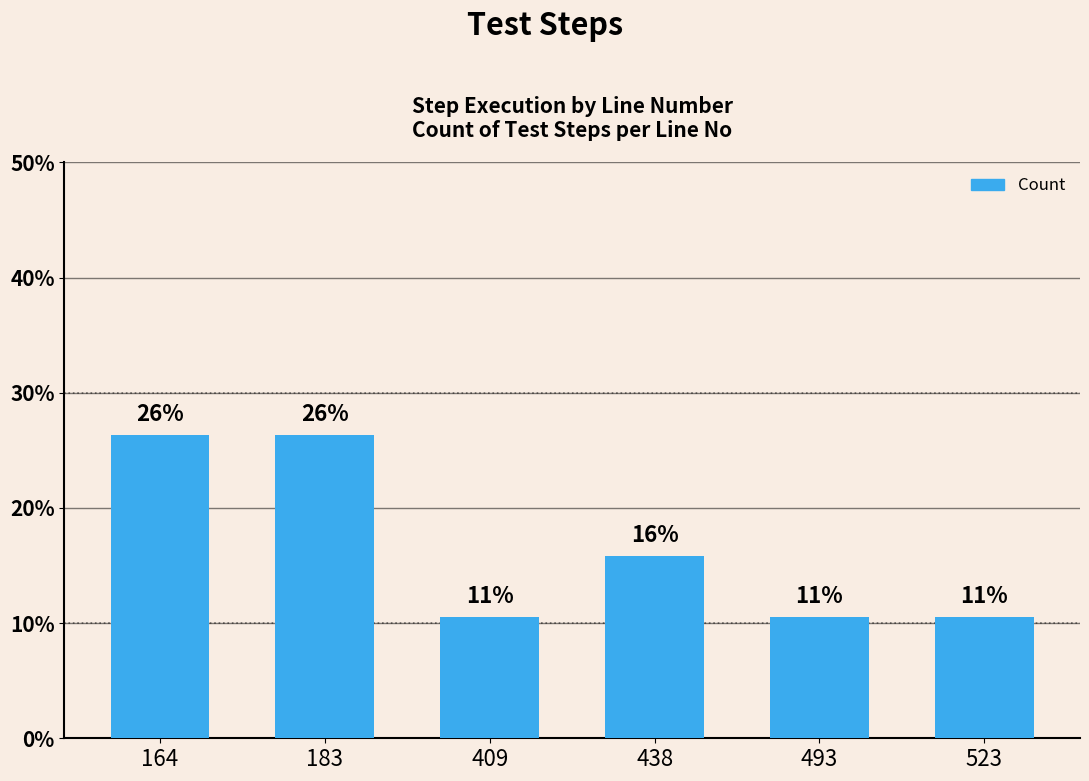

How many bars are there in total?

6